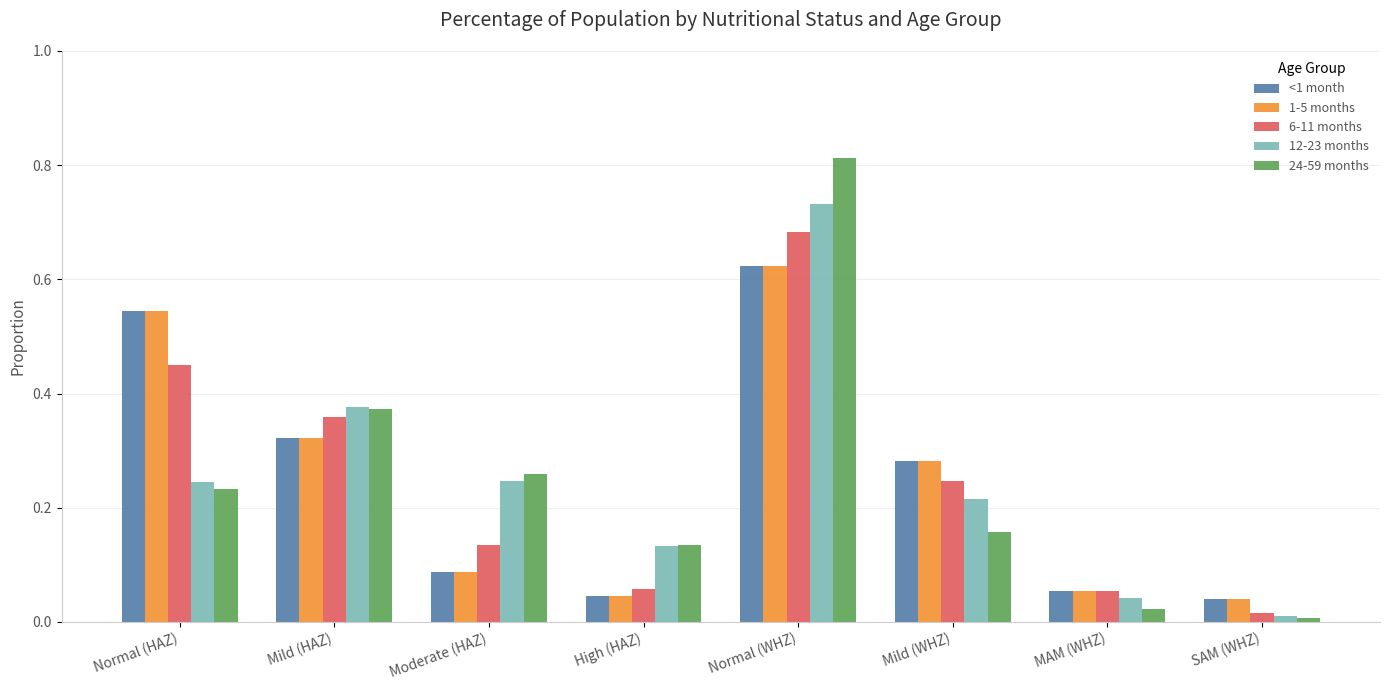

Which series has the widest spread of values?

24-59 months